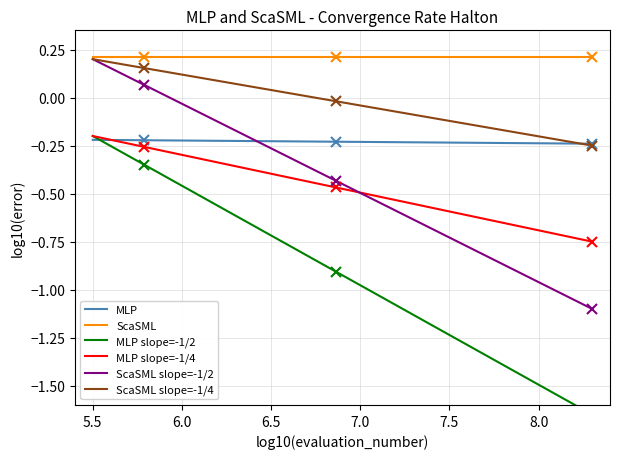

What is the minimum value shown in the chart?

-1.6